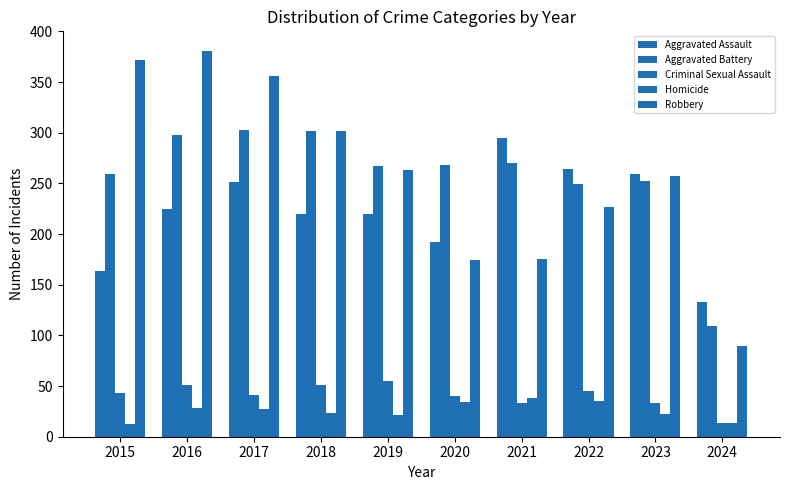

What is the difference between the maximum and second lowest values in the Aggravated Assault series?

131